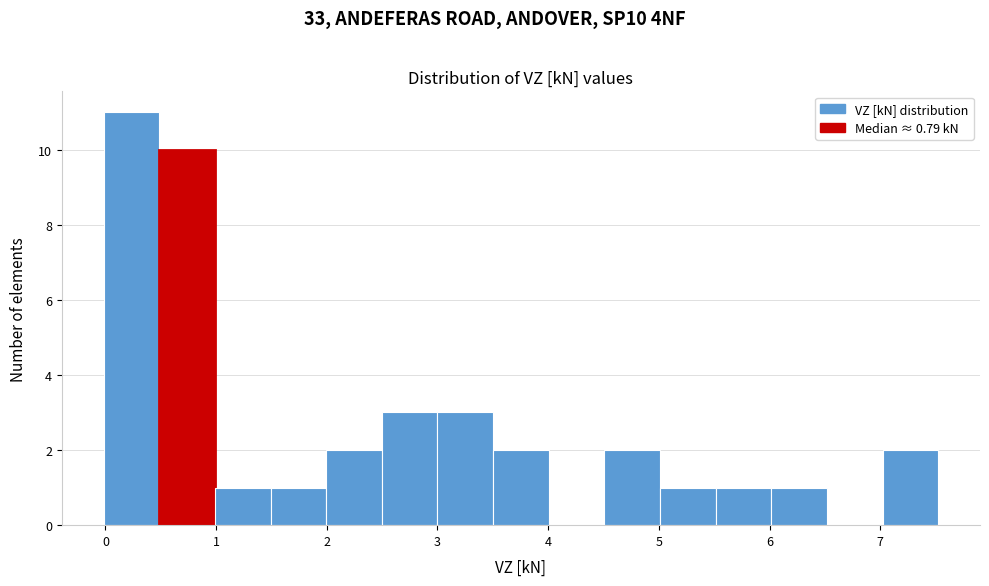

How tall is the bar that spans 3.0 to 3.5 on the x-axis? Neither the bar edges nor the heights are printed on the chart, so give them approximately, as read against the axes.

3